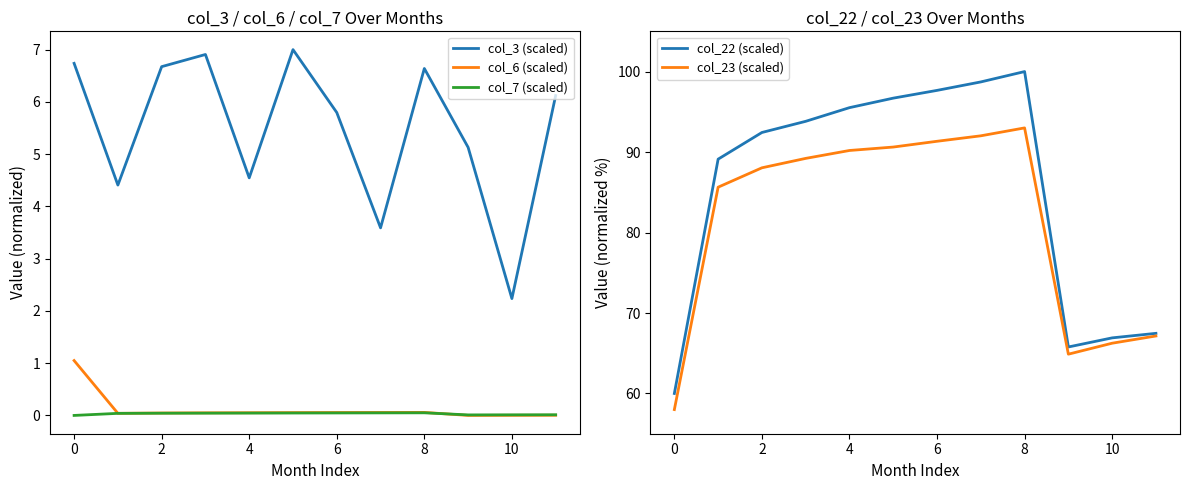

Reading right to left, transcribe all the data shown in this chart.

col_3 (scaled): 6.1	2.2	5.1	6.6	3.6	5.8	7.0	4.5	6.9	6.7	4.4	6.7
col_6 (scaled): 0.0	0.0	0.0	0.1	0.1	0.1	0.1	0.1	0.0	0.0	0.0	1.1
col_7 (scaled): 0.0	0.0	0.0	0.1	0.0	0.0	0.0	0.0	0.0	0.0	0.0	0.0
col_22 (scaled): 67.5	66.9	65.8	100.0	98.7	97.7	96.7	95.5	93.8	92.4	89.1	60.0
col_23 (scaled): 67.1	66.2	64.9	93.0	92.0	91.3	90.6	90.2	89.2	88.0	85.6	58.0